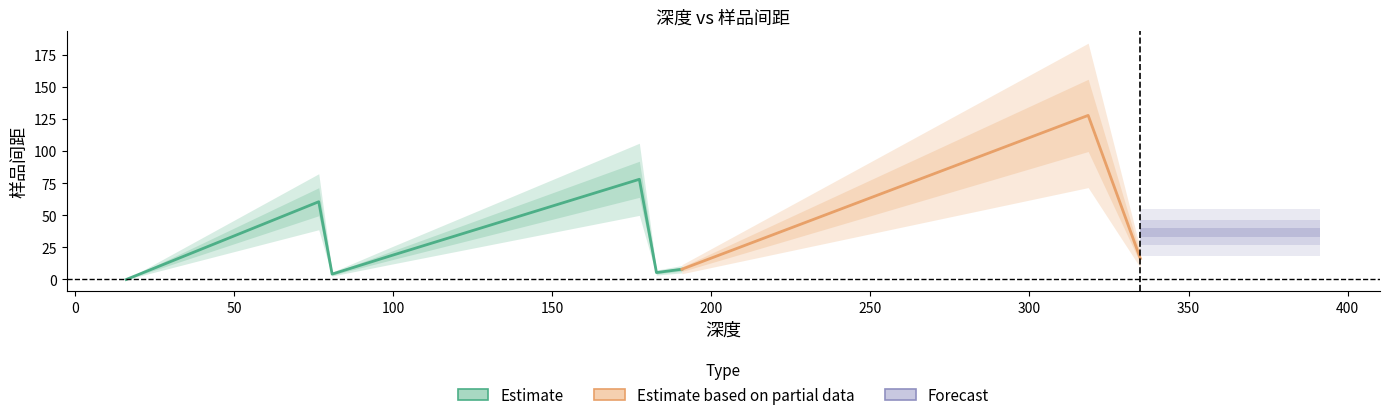

Reading left to right, extract all data points from this chart.

0.0	60.5	4.2	18.6	78.0	5.4	8.0	127.7	16.4	56.6